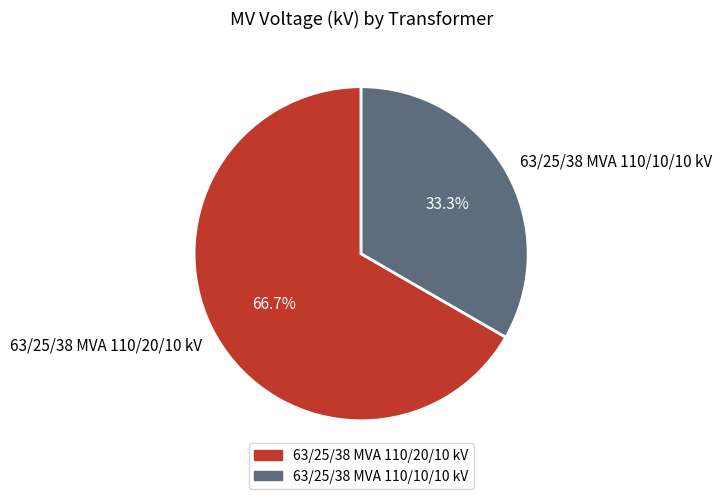

Does 63/25/38 MVA 110/10/10 kV represent more than half of the total?

No